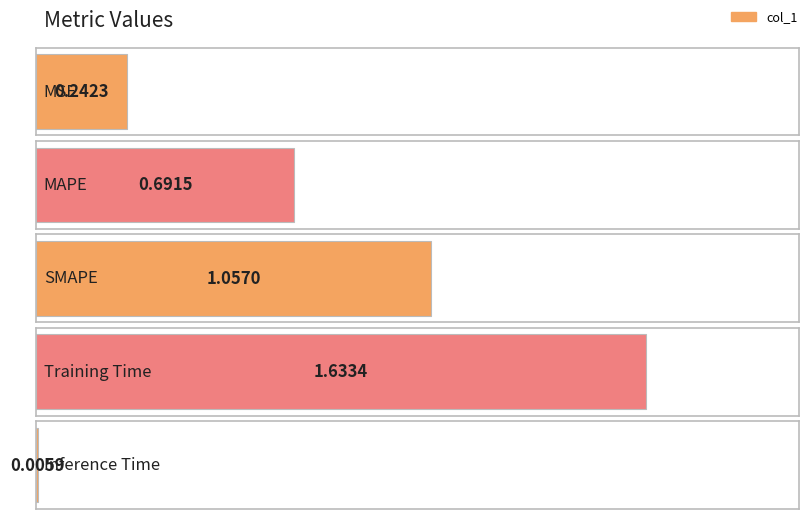

What position from the right is Inference Time?

1